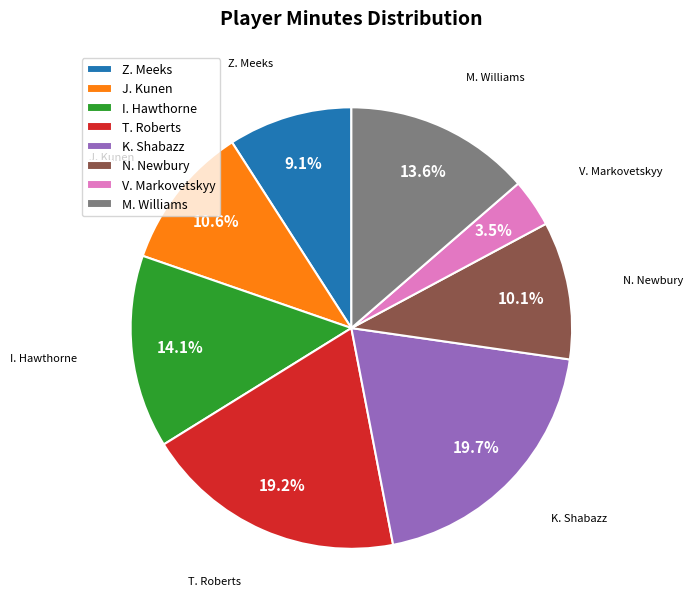

Does J. Kunen account for over 50% of the chart?

No